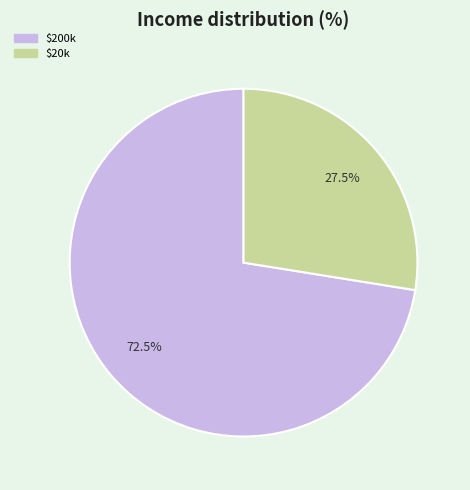

How many slices are in this pie chart?

2